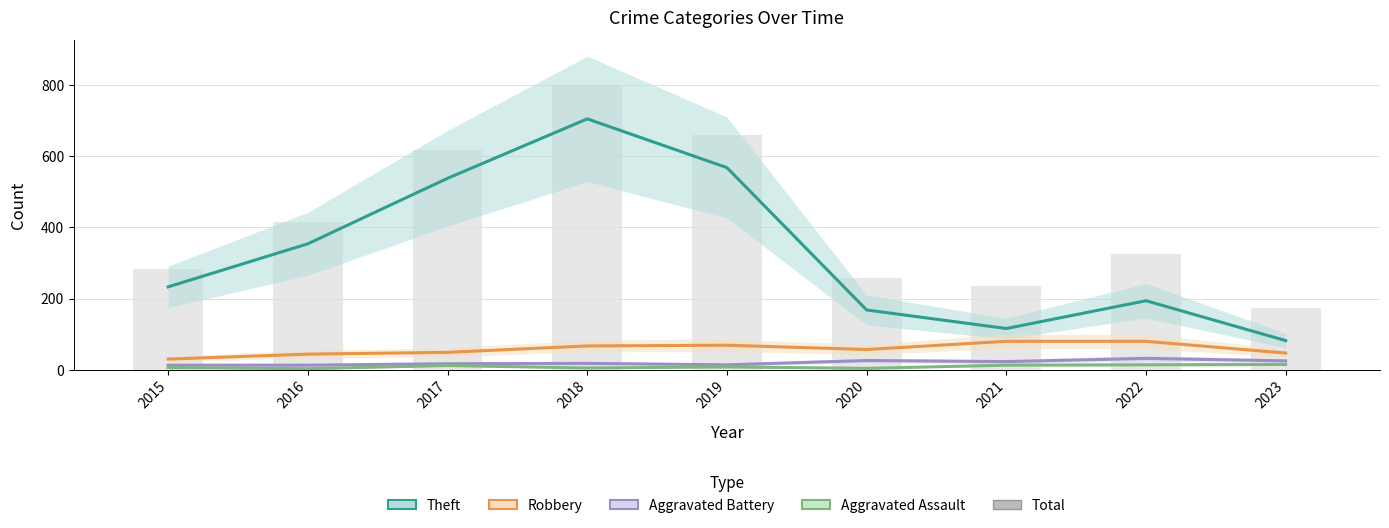

How many groups of bars are there?

9